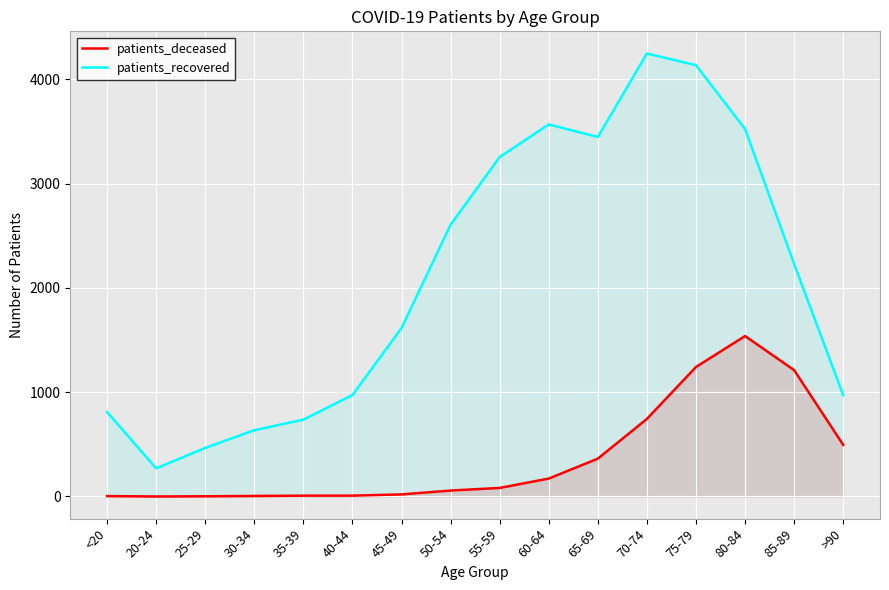

How many values in the patients_recovered series are below 2230?

8